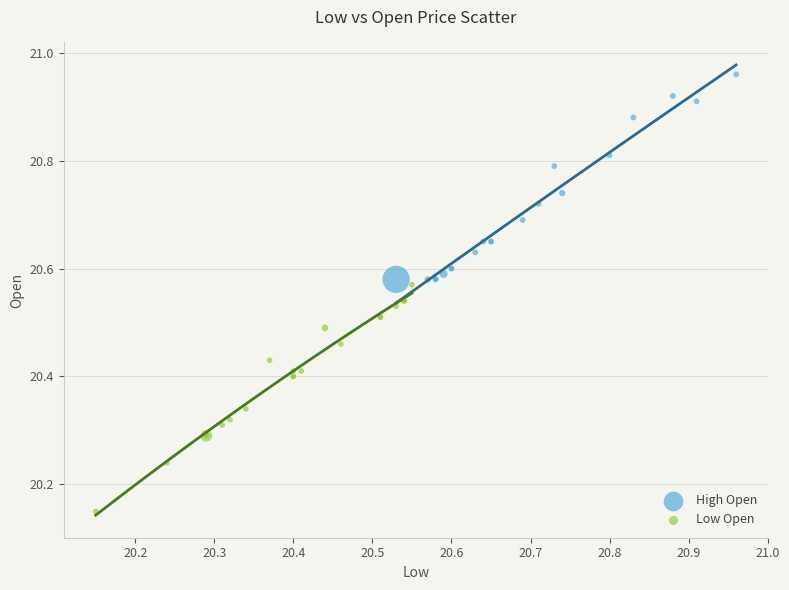

Which series contains the lowest Y value?

Low Open